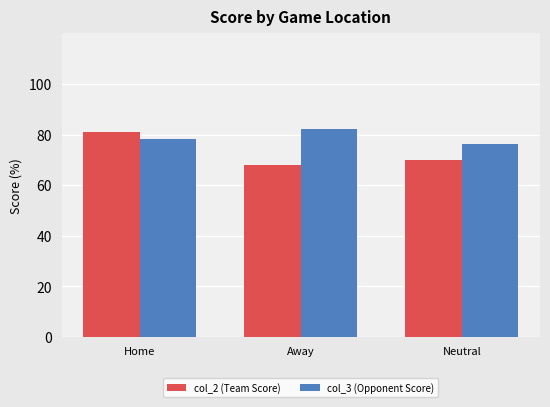

How many data points in col_3 (Opponent Score) are less than 78?

1